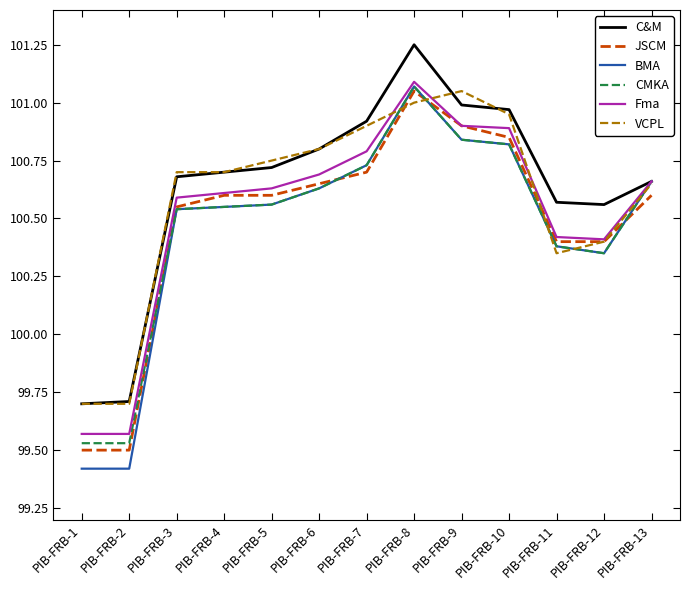

Which series has the largest total across all categories?

C&M